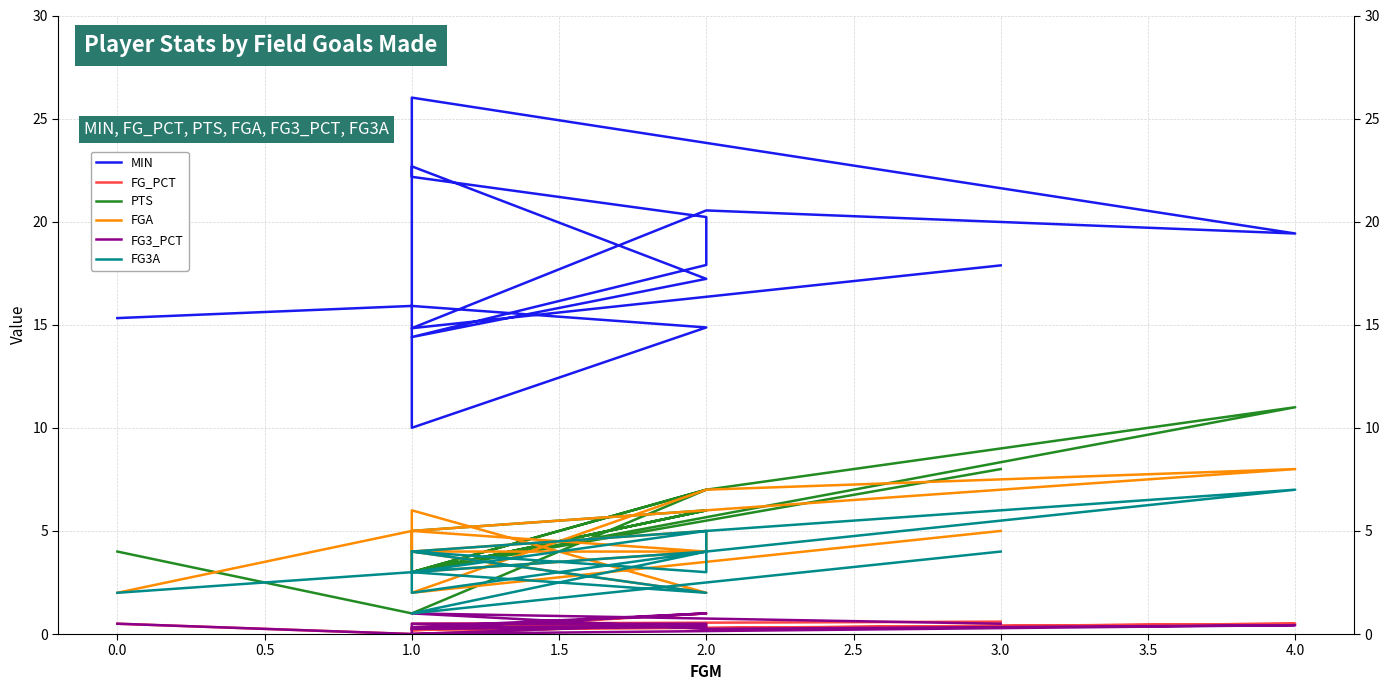

What is the label of the 7th point from the right?

2.0